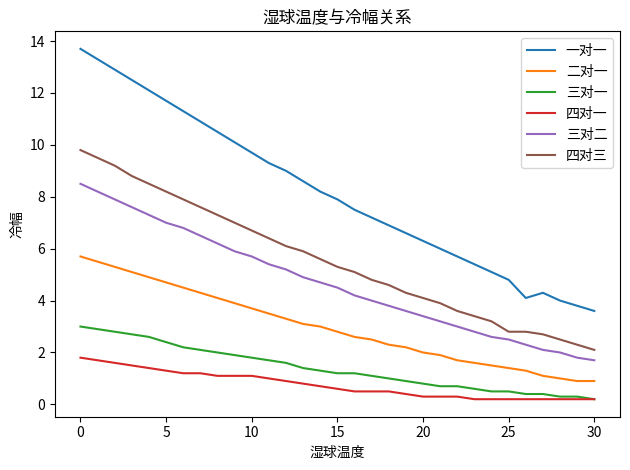

True or false: 一对一 and 三对一 intersect in this chart.

False